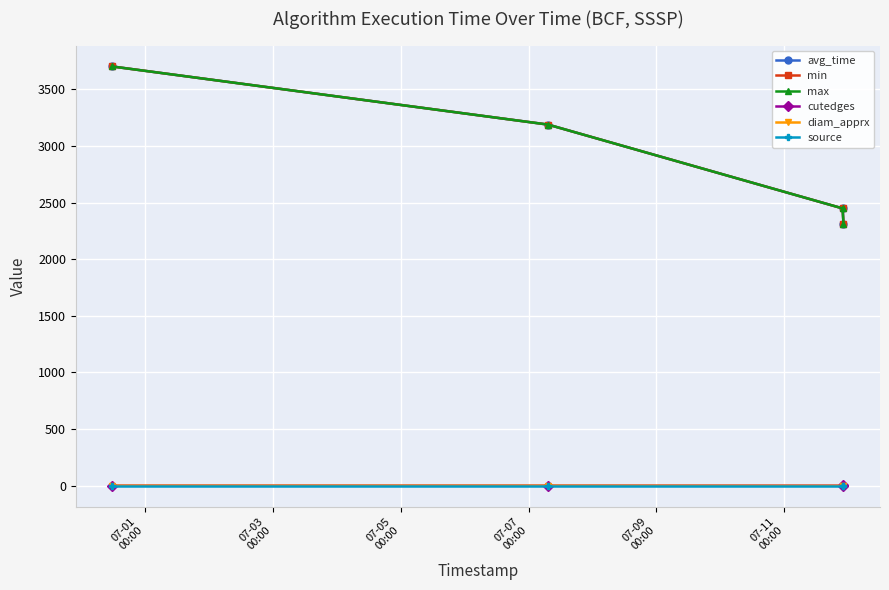

Reading right to left, list all the values displayed in this chart.

avg_time: 2314.0	2448.2	3188.1	3701.0
min: 2314.0	2448.2	3188.1	3701.0
max: 2314.0	2448.2	3188.1	3701.0
cutedges: 5.0	1.0	1.0	1.0
diam_apprx: 0.0	0.0	1.0	1.0
source: 0.0	0.0	0.0	0.0